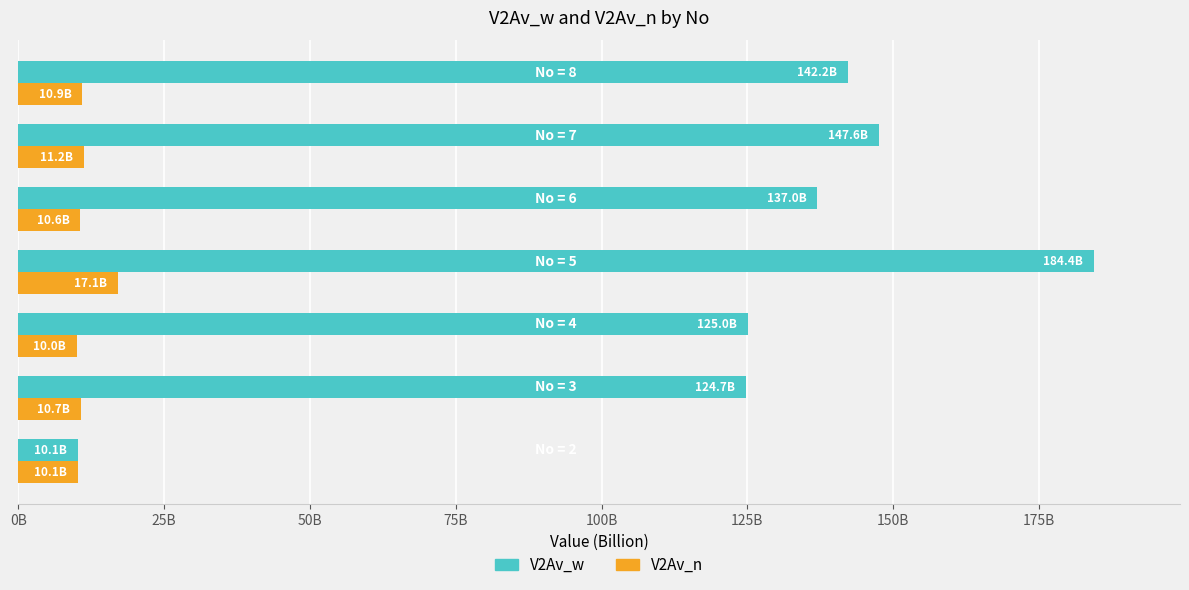

Reading right to left, list all the values displayed in this chart.

V2Av_w: 142210396553.5	147574359502.8	137026212865.4	184442253741.1	125042920744.6	124700890373.6	10132712029.4
V2Av_n: 10937434666.0	11173001625.6	10598954421.8	17110369841.8	10016659227.8	10697826702.7	10132712029.4